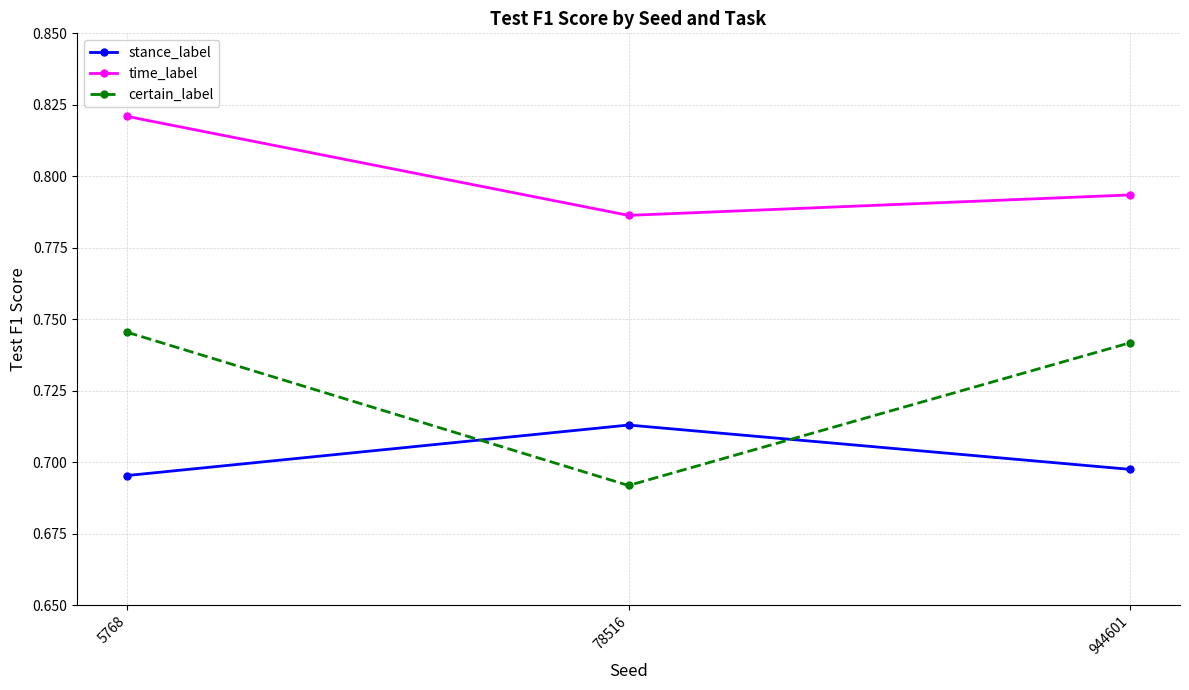

Rank the categories by certain_label value from highest to lowest.

5768, 944601, 78516